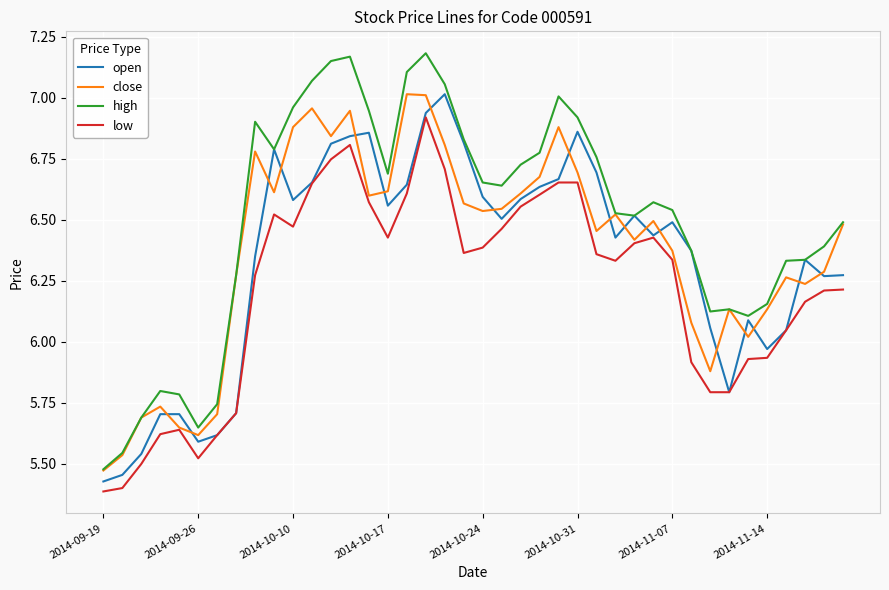

Which series has the largest range (max minus min)?

high